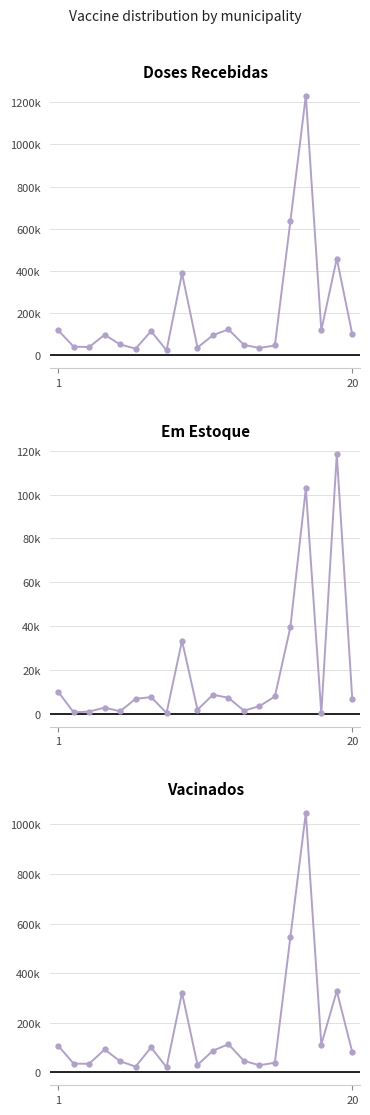

What is the approximate value of recebidos at 14?

45928